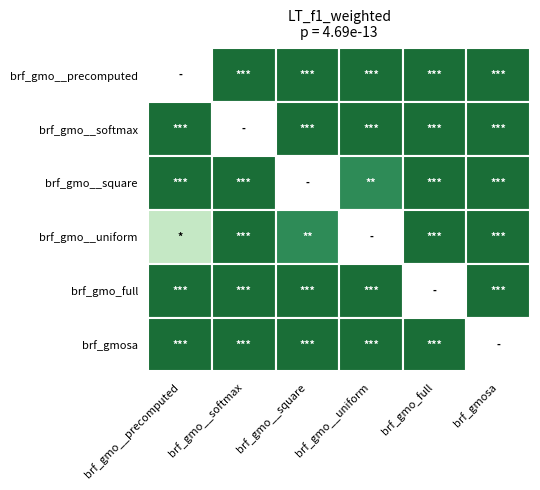

What is the sum of the row0 values at 3 and 6?

2